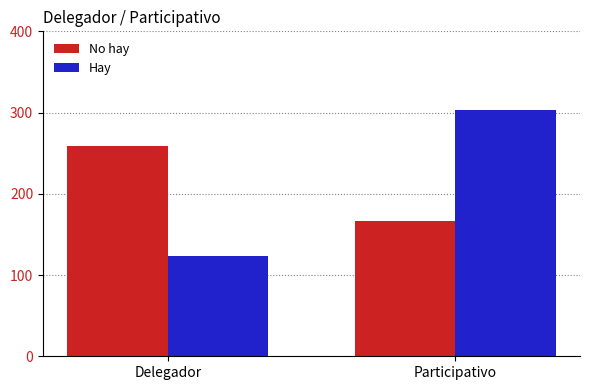

What is the spread (max minus min) of values at Delegador?

136